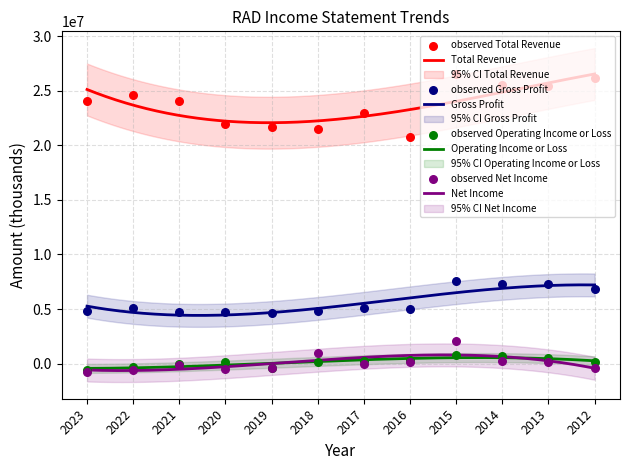

What are all the series names shown in the legend?

Total Revenue, Gross Profit, Operating Income or Loss, Net Income